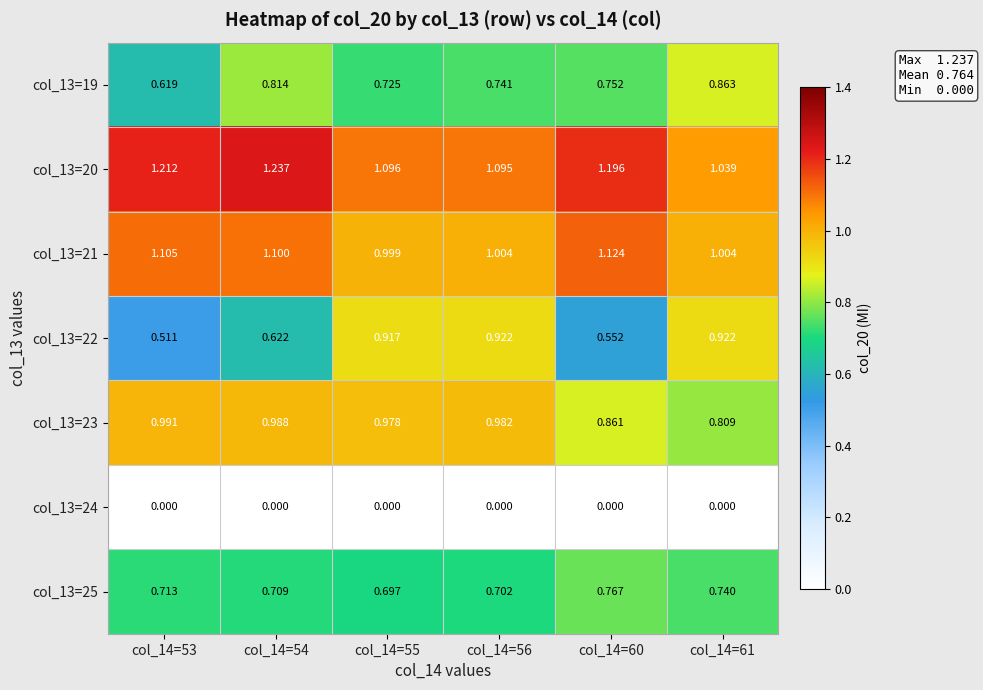

Which series has the largest total across all categories?

col_13=20